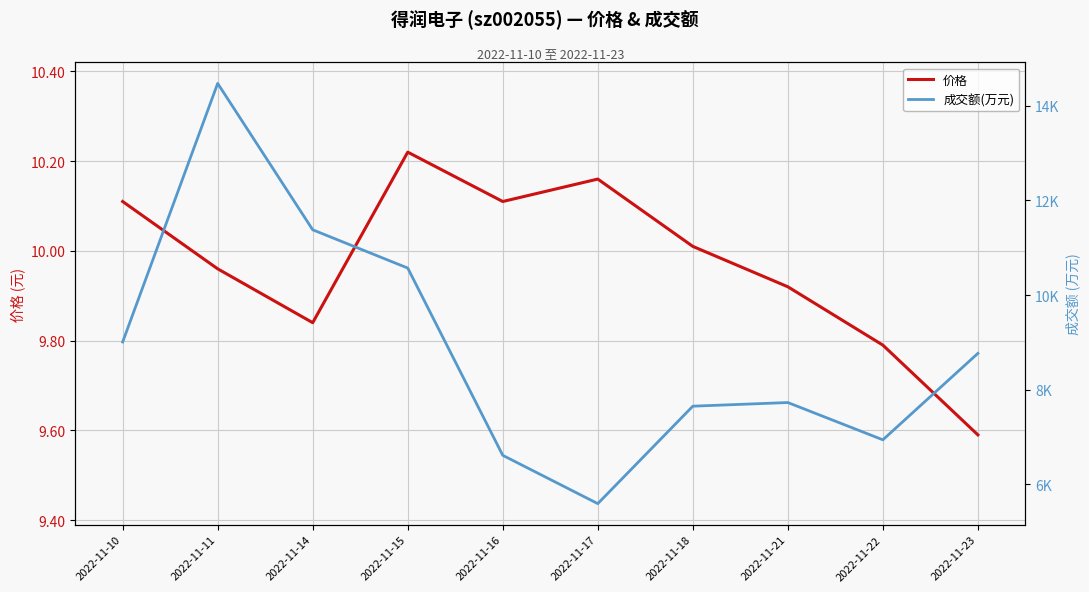

At which category is the sum across all series the highest?

2022-11-11